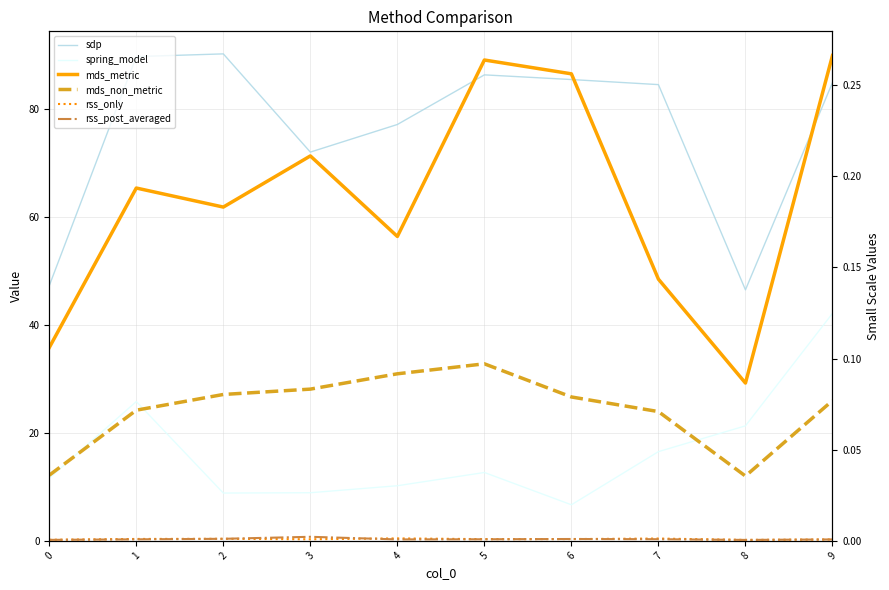

What is the sum of all mds_metric values?

1.9